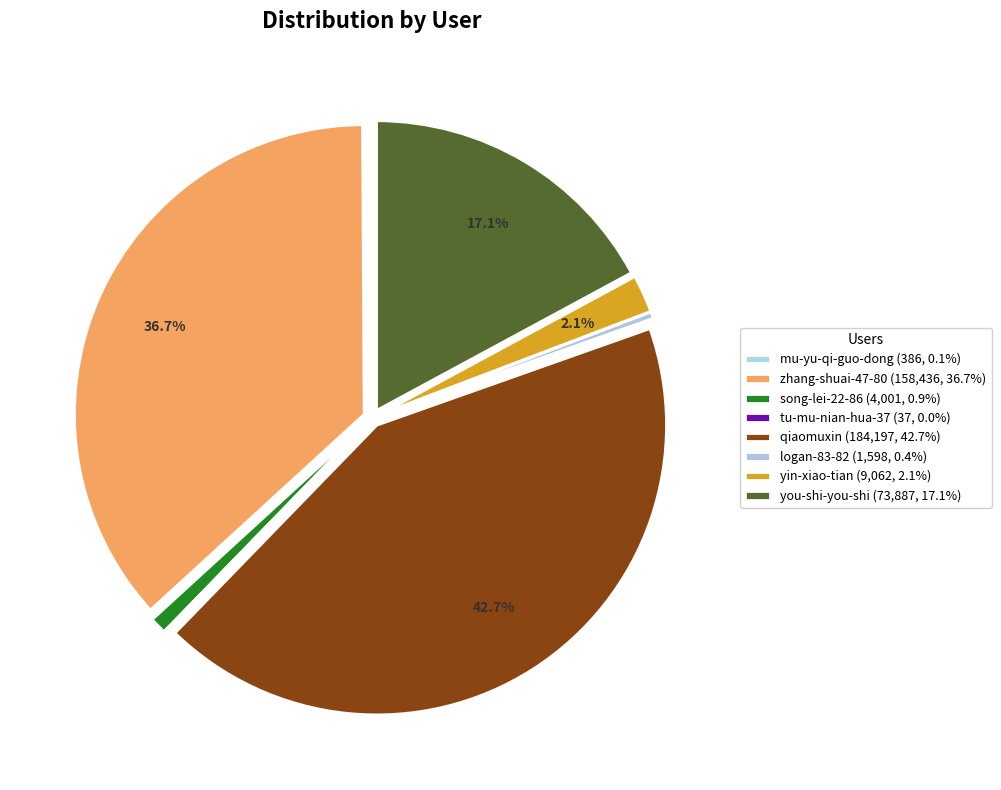

The qiaomuxin slice represents 43% of the pie. True or false?

True